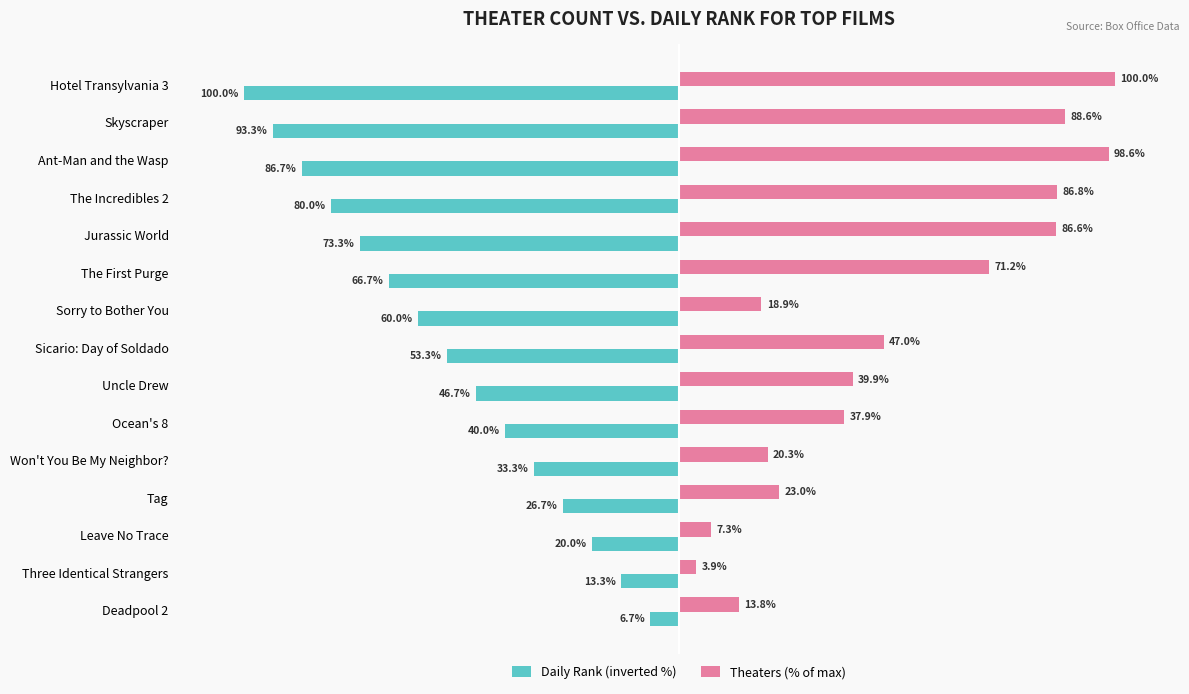

Which series changed the most between Won't You Be My Neighbor? and Three Identical Strangers?

Daily Rank (inverted %)